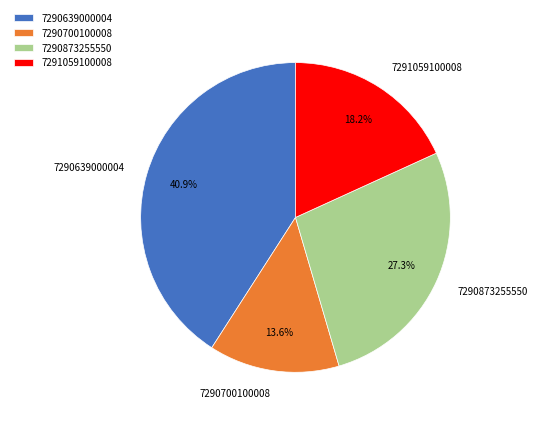

How many segments does this pie chart have?

4